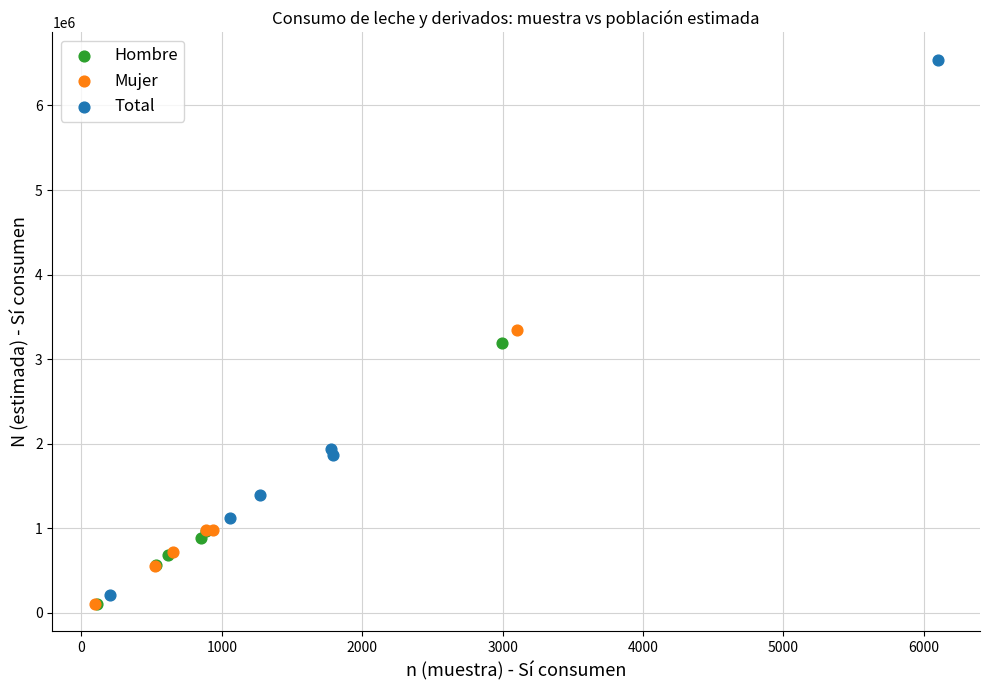

Which series has the widest spread of Y values?

Total